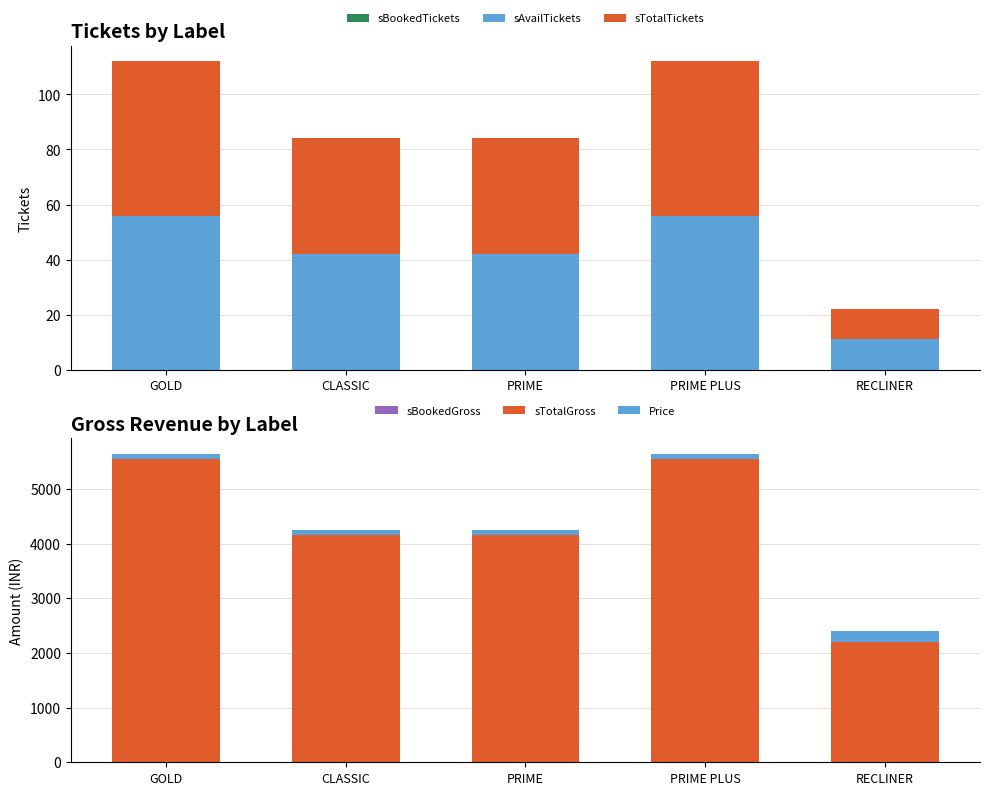

Rank the series at RECLINER from lowest to highest value.

sBookedTickets, sBookedGross, sAvailTickets, sTotalTickets, Price, sTotalGross